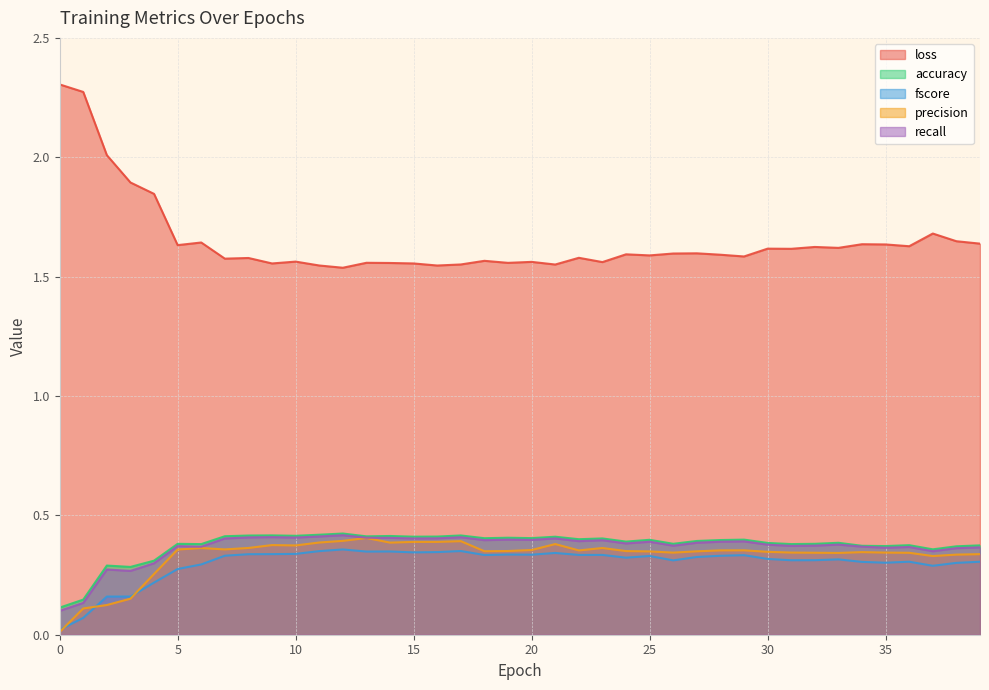

Which series has the largest range (max minus min)?

loss